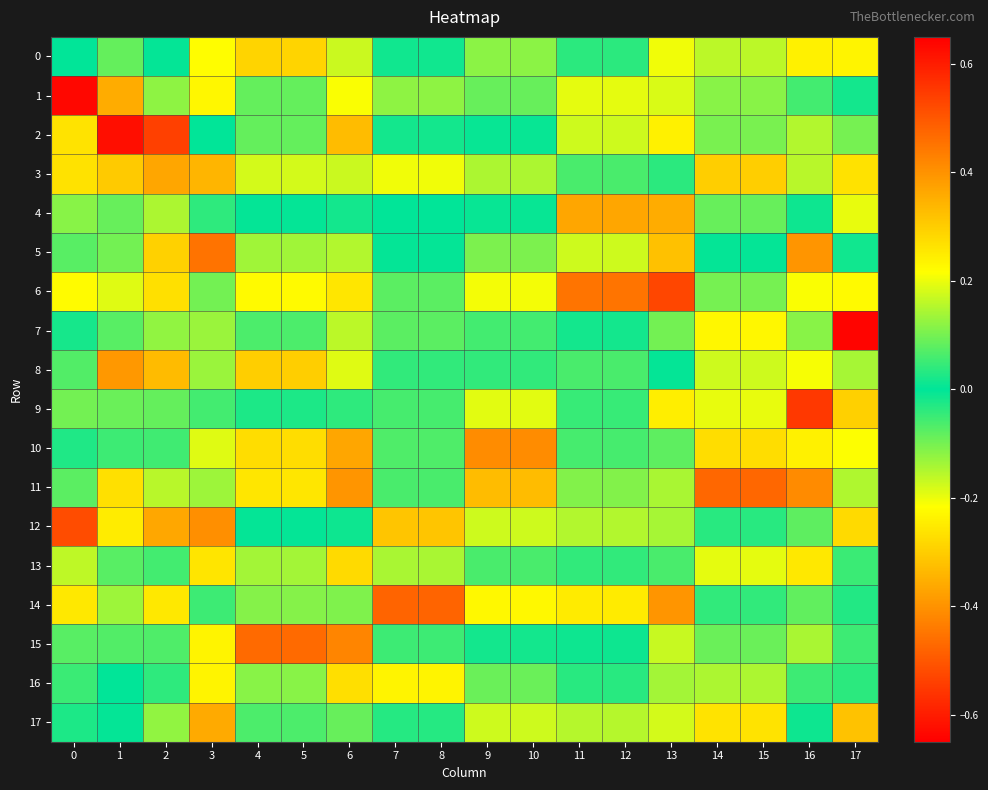

What is the difference between the highest and lowest values at 9?

0.6